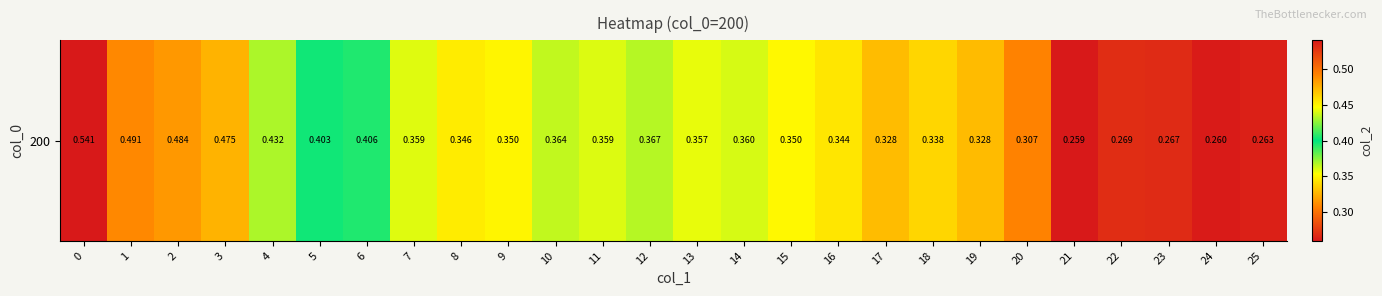

True or false: the data shows 0.5 at 11.

False